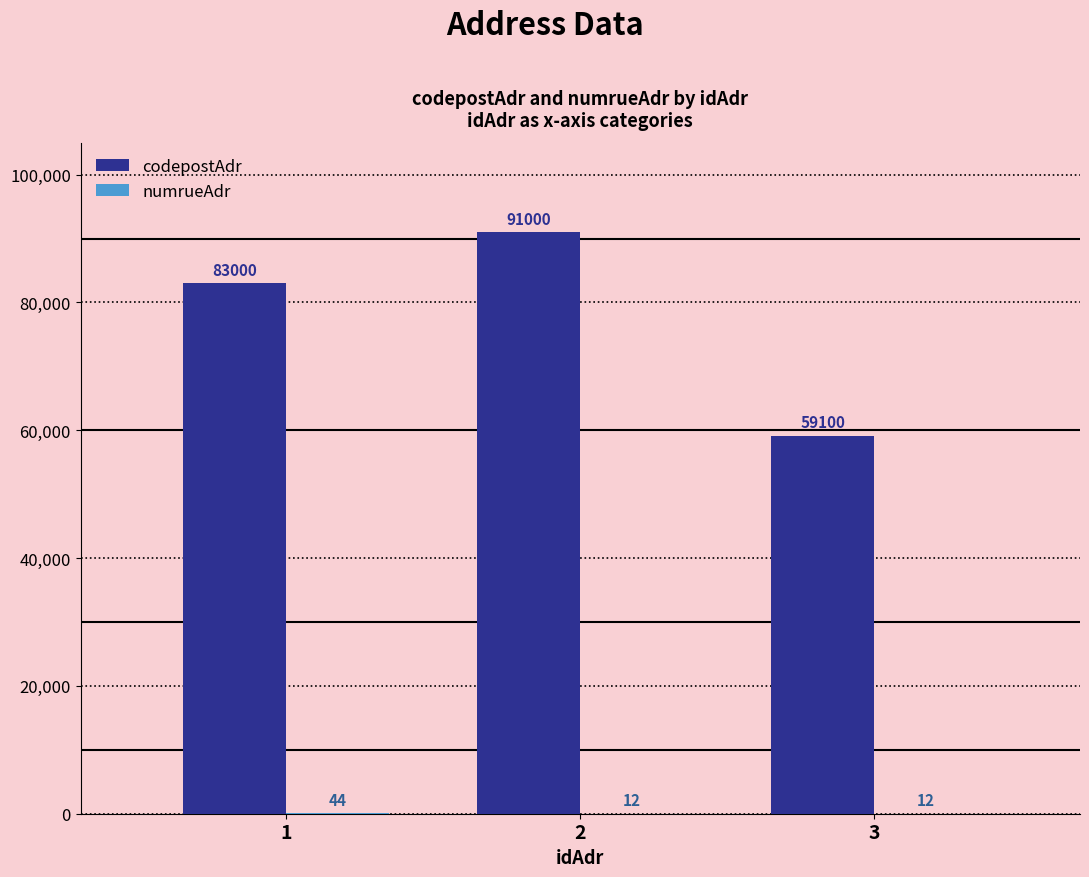

How many categories are shown in the chart?

3